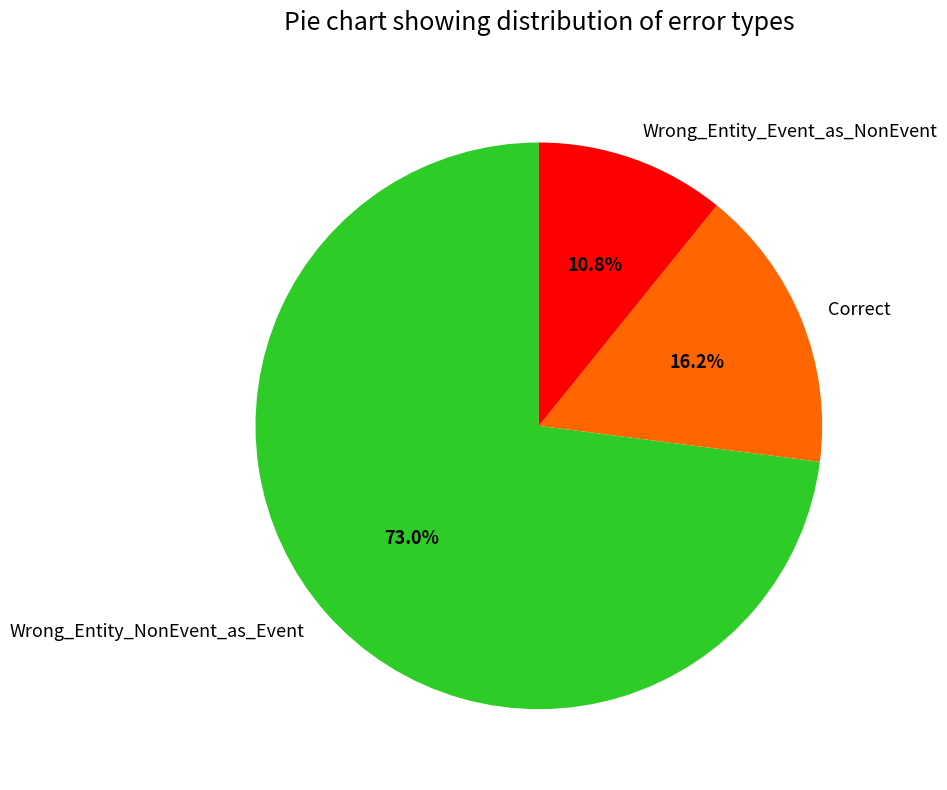

Combined, what portion of the pie is Wrong_Entity_Event_as_NonEvent and Correct?

27.0%